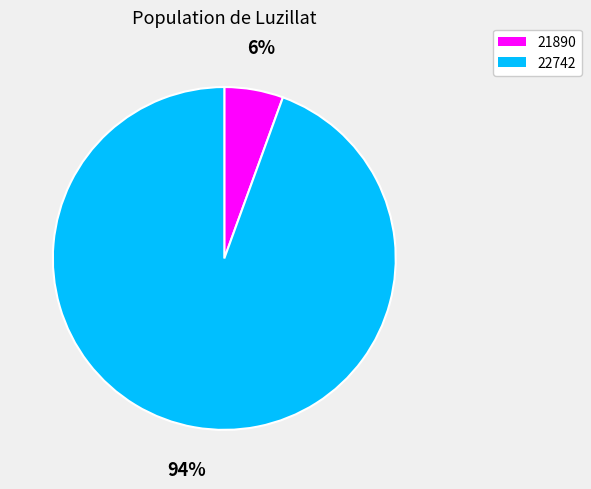

The 21890 slice represents 15% of the pie. True or false?

False